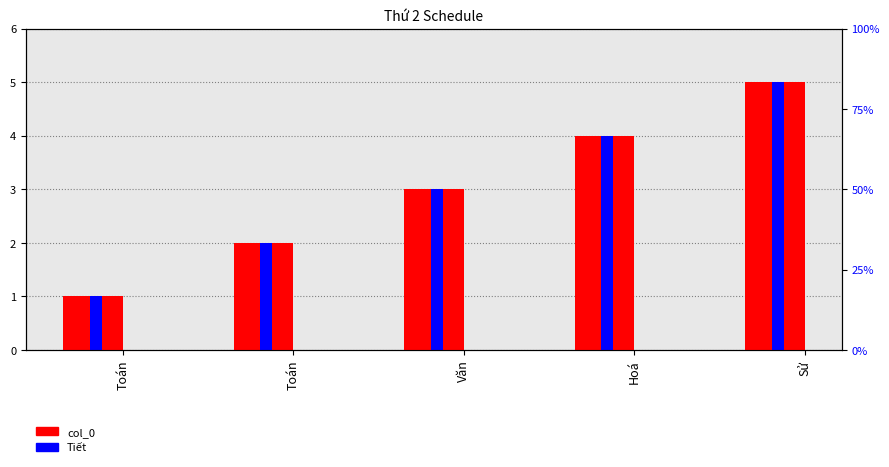

What is the label of the 4th bar from the left?

Hoá